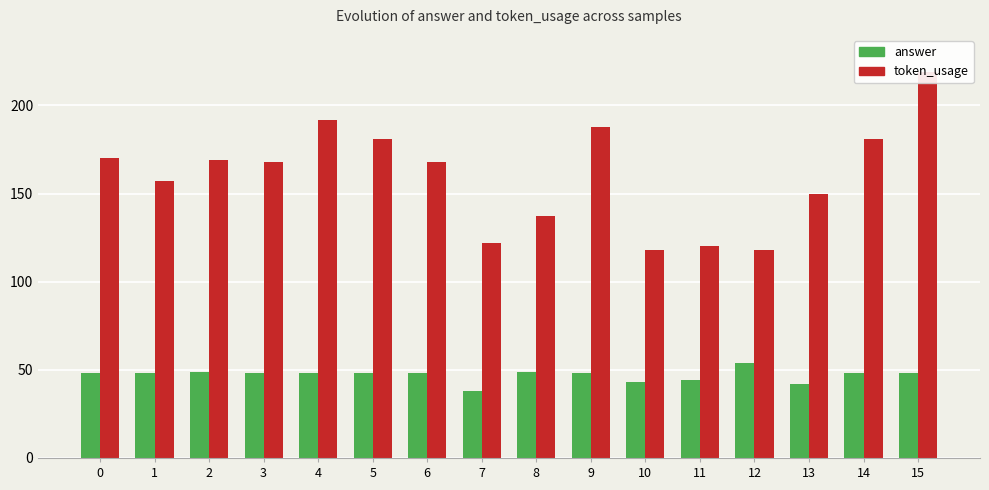

Is the value of answer at 6 greater than the value of token_usage at 0?

No